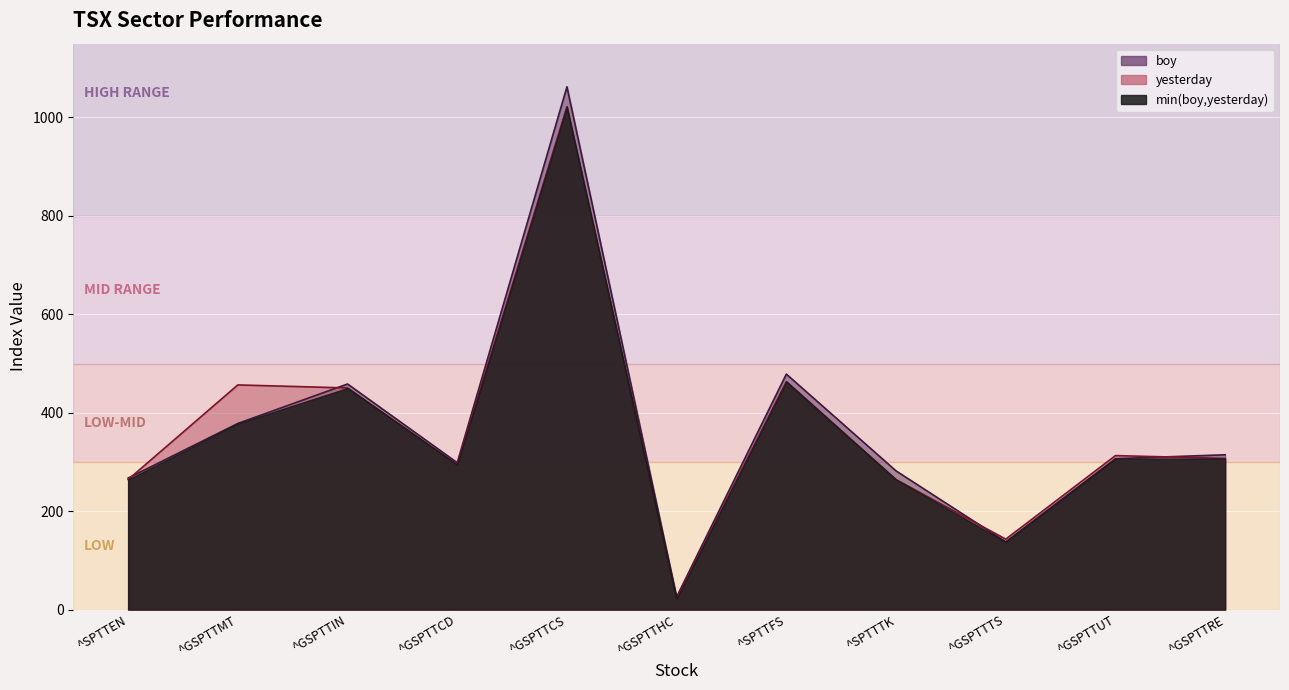

Is it true that yesterday equals 437.2 at ^GSPTTRE?

False